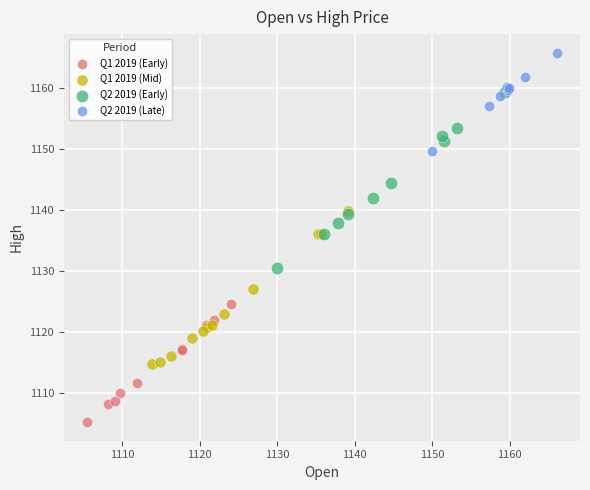

Which series contains the highest Y value?

Q2 2019 (Late)